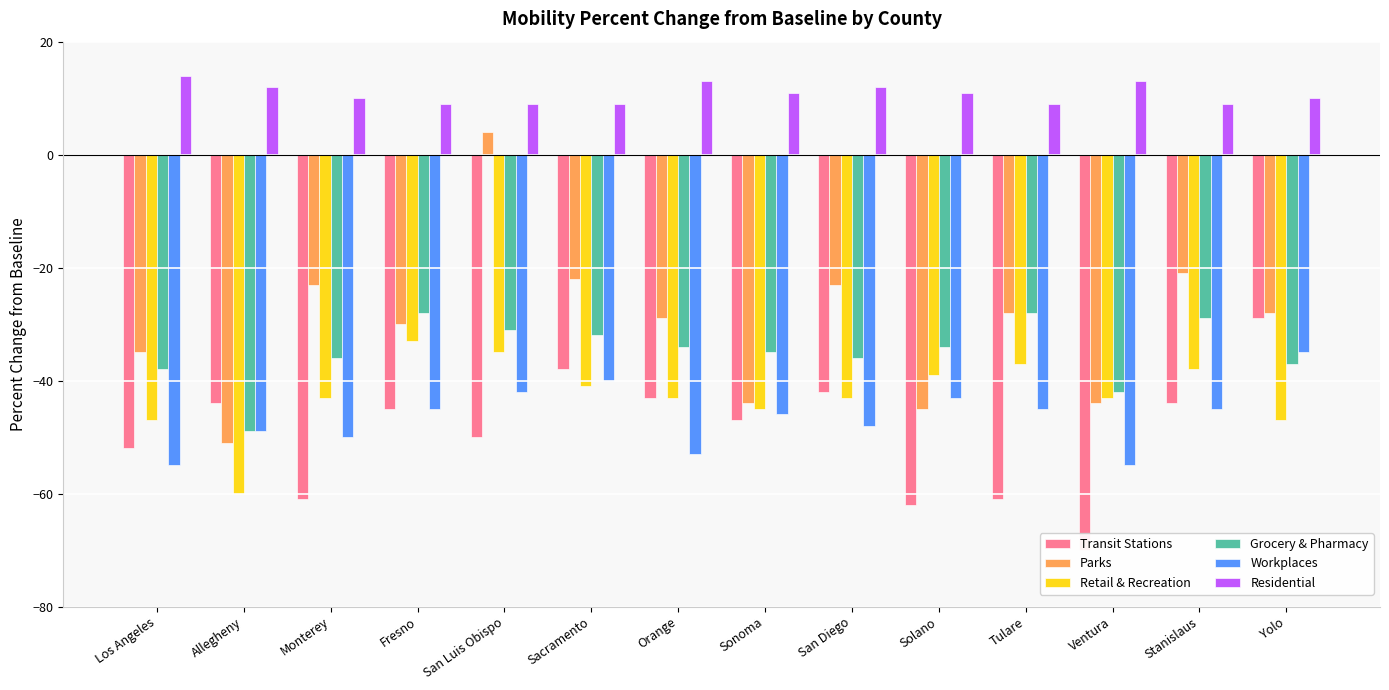

Reading right to left, list all the values displayed in this chart.

Transit Stations: Yolo=-29	Stanislaus=-44	Ventura=-70	Tulare=-61	Solano=-62	San Diego=-42	Sonoma=-47	Orange=-43	Sacramento=-38	San Luis Obispo=-50	Fresno=-45	Monterey=-61	Allegheny=-44	Los Angeles=-52
Parks: Yolo=-28	Stanislaus=-21	Ventura=-44	Tulare=-28	Solano=-45	San Diego=-23	Sonoma=-44	Orange=-29	Sacramento=-22	San Luis Obispo=4	Fresno=-30	Monterey=-23	Allegheny=-51	Los Angeles=-35
Retail & Recreation: Yolo=-47	Stanislaus=-38	Ventura=-43	Tulare=-37	Solano=-39	San Diego=-43	Sonoma=-45	Orange=-43	Sacramento=-41	San Luis Obispo=-35	Fresno=-33	Monterey=-43	Allegheny=-60	Los Angeles=-47
Grocery & Pharmacy: Yolo=-37	Stanislaus=-29	Ventura=-42	Tulare=-28	Solano=-34	San Diego=-36	Sonoma=-35	Orange=-34	Sacramento=-32	San Luis Obispo=-31	Fresno=-28	Monterey=-36	Allegheny=-49	Los Angeles=-38
Workplaces: Yolo=-35	Stanislaus=-45	Ventura=-55	Tulare=-45	Solano=-43	San Diego=-48	Sonoma=-46	Orange=-53	Sacramento=-40	San Luis Obispo=-42	Fresno=-45	Monterey=-50	Allegheny=-49	Los Angeles=-55
Residential: Yolo=10	Stanislaus=9	Ventura=13	Tulare=9	Solano=11	San Diego=12	Sonoma=11	Orange=13	Sacramento=9	San Luis Obispo=9	Fresno=9	Monterey=10	Allegheny=12	Los Angeles=14